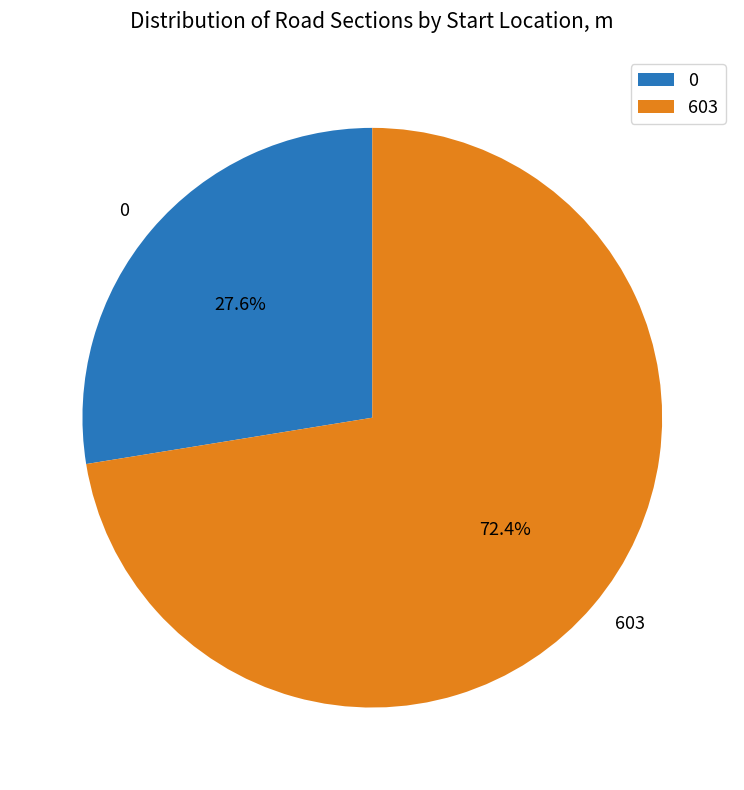

Which category accounts for the majority?

603